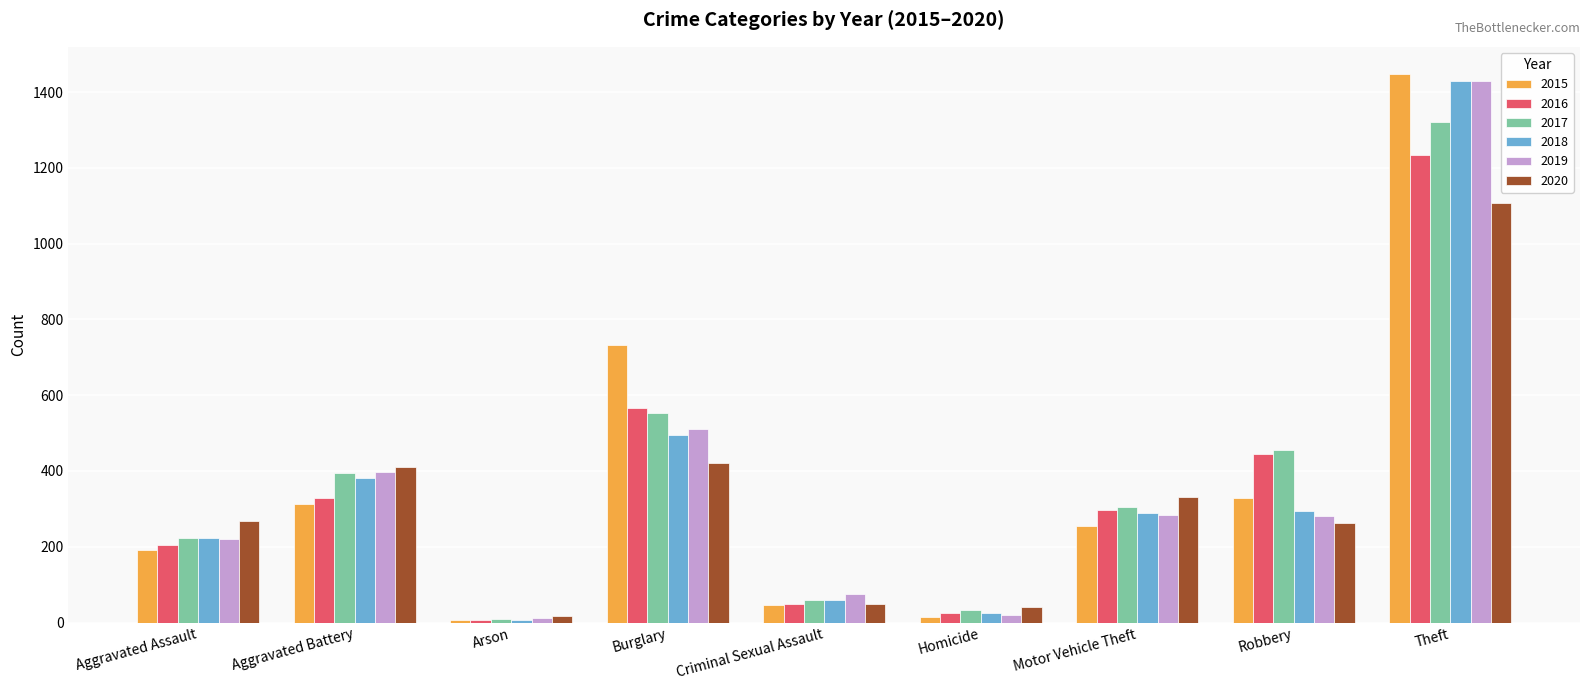

What position from the left is Aggravated Battery?

2